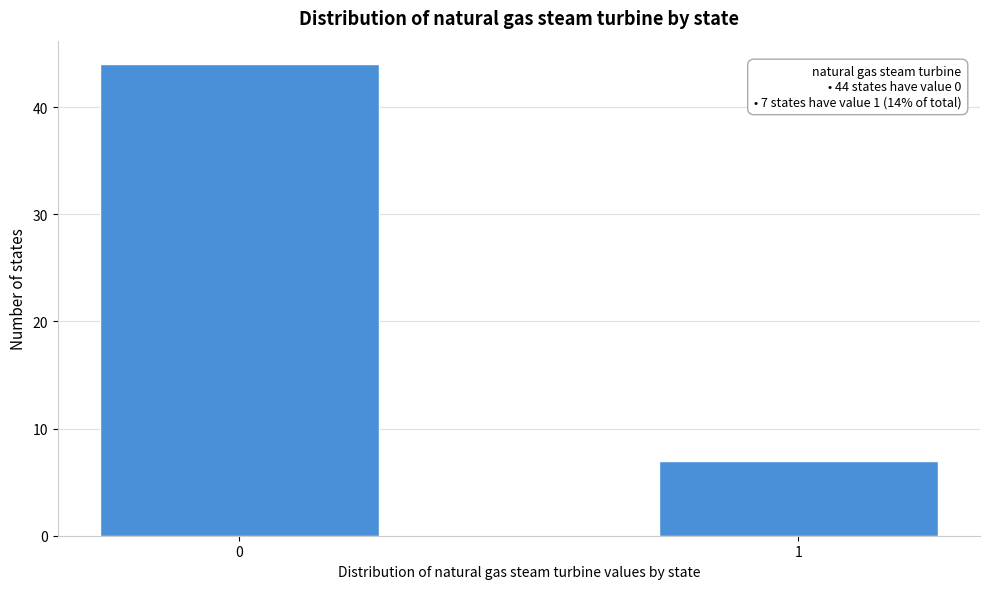

Reading left to right, what are all the values shown in this chart?

0=44	1=7